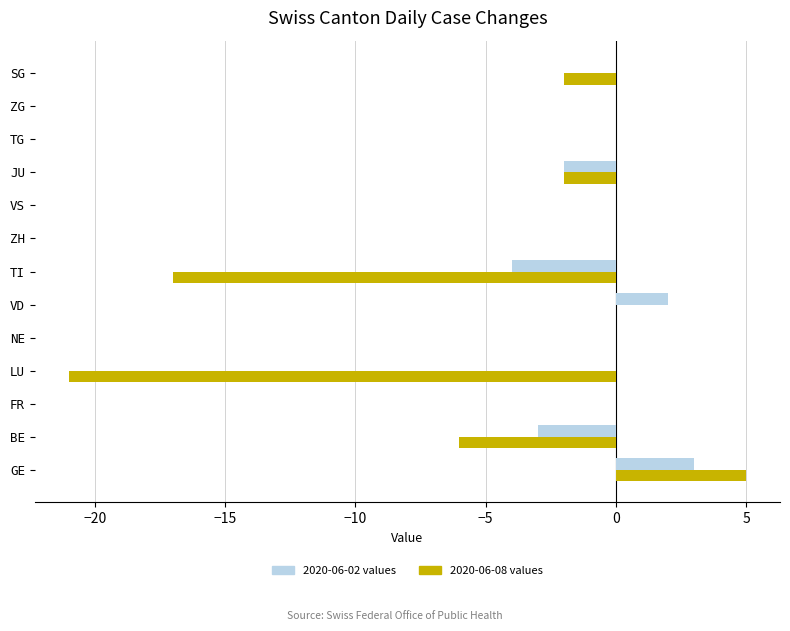

Is the value of 2020-06-02 values at TI greater than the value of 2020-06-08 values at SG?

No